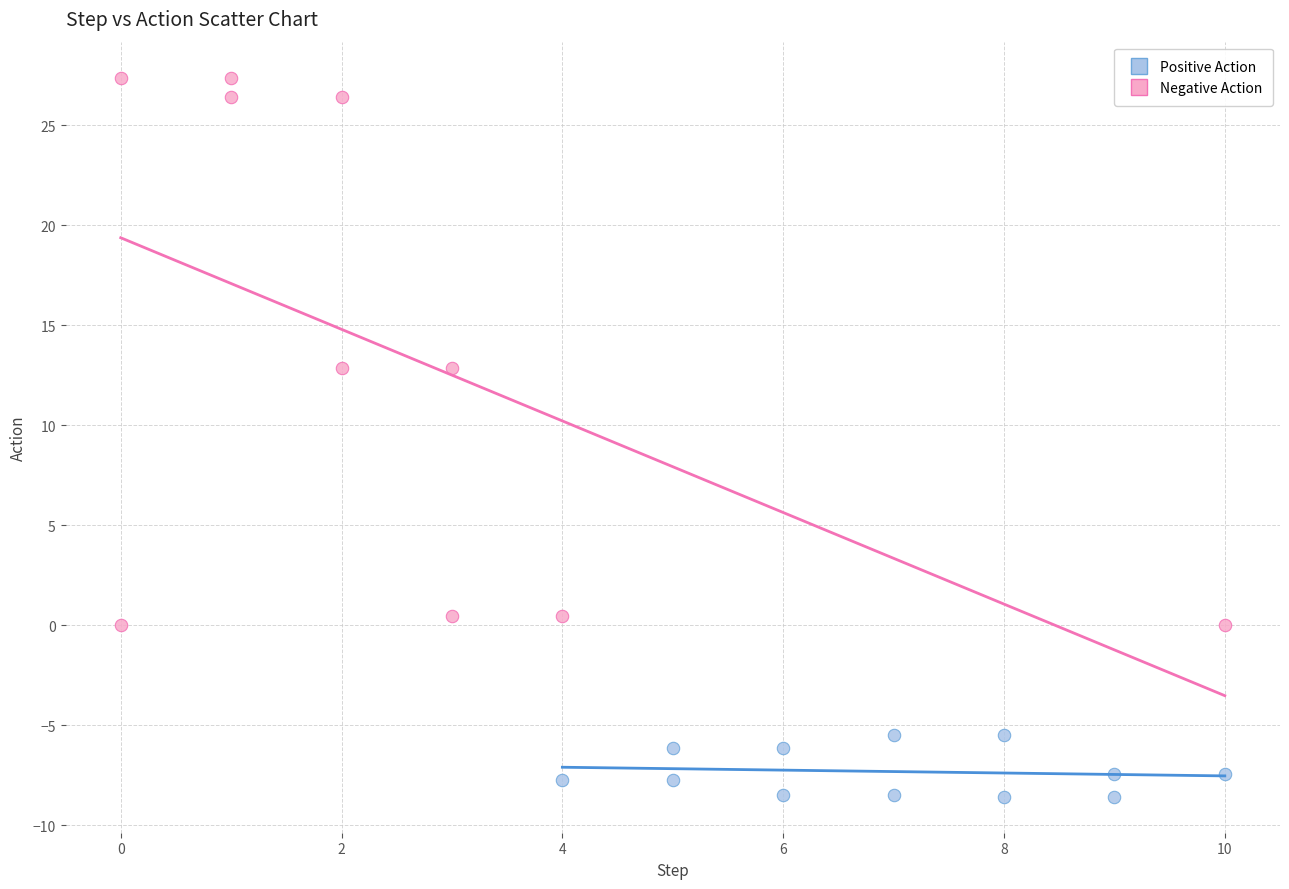

Which series reaches the minimum Y coordinate?

Negative Action